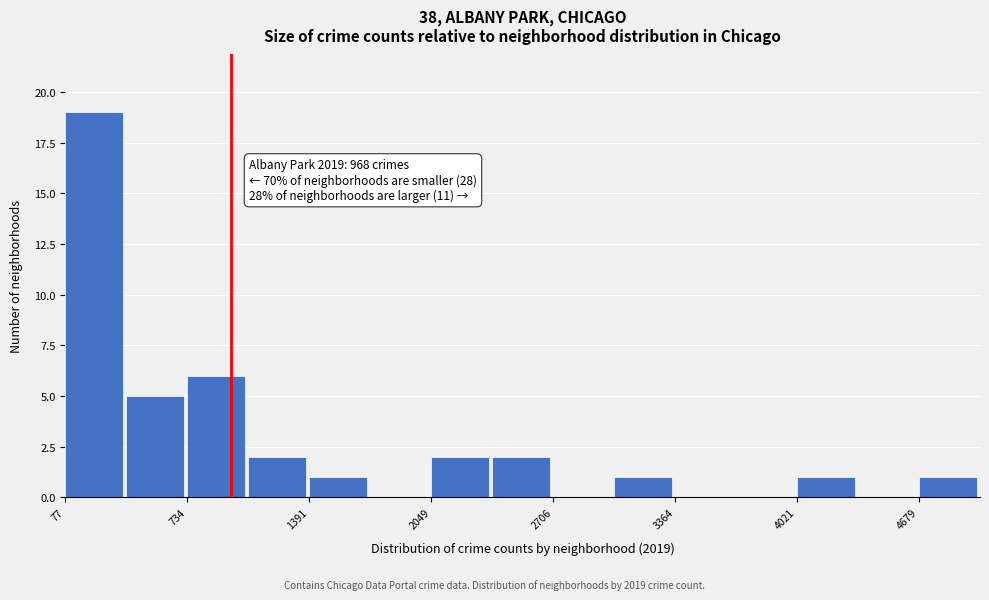

Read against the x-axis, roughly where is the centre of the tallest bar?

200